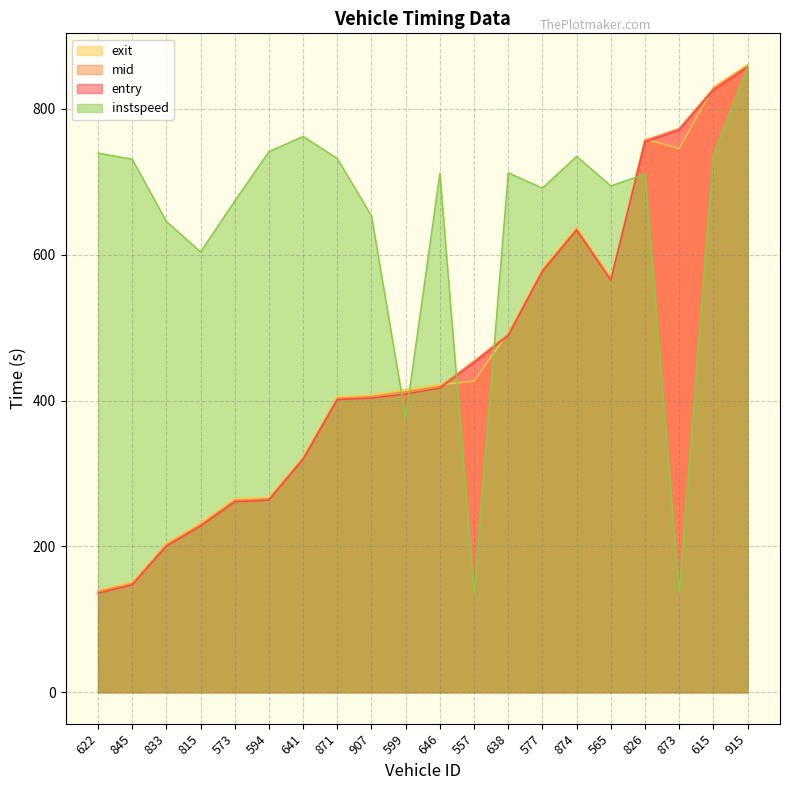

Reading left to right, list all the values displayed in this chart.

entry: 622=135.9	845=147.3	833=200.3	815=227.9	573=261.2	594=263.7	641=319.6	871=401.4	907=403.4	599=409.2	646=417.2	557=452.0	638=489.1	577=577.1	874=633.8	565=565.0	826=755.1	873=770.9	615=825.8	915=857.3
mid: 622=138.1	845=149.2	833=202.4	815=230.1	573=263.2	594=265.6	641=321.4	871=403.3	907=405.4	599=412.3	646=419.4	557=454.3	638=491.3	577=579.1	874=635.6	565=567.0	826=757.0	873=773.2	615=828.1	915=859.0
exit: 622=139.9	845=151.1	833=204.4	815=232.2	573=265.2	594=267.4	641=323.1	871=405.2	907=407.5	599=415.3	646=422.0	557=426.6	638=493.2	577=581.0	874=637.5	565=569.0	826=758.9	873=745.5	615=829.9	915=860.7
instspeed: 622=739.5	845=731.1	833=645.7	815=604.0	573=673.9	594=741.5	641=762.4	871=732.0	907=653.2	599=376.6	646=711.9	557=135.9	638=712.4	577=691.5	874=735.0	565=694.6	826=710.6	873=135.9	615=736.4	915=857.3